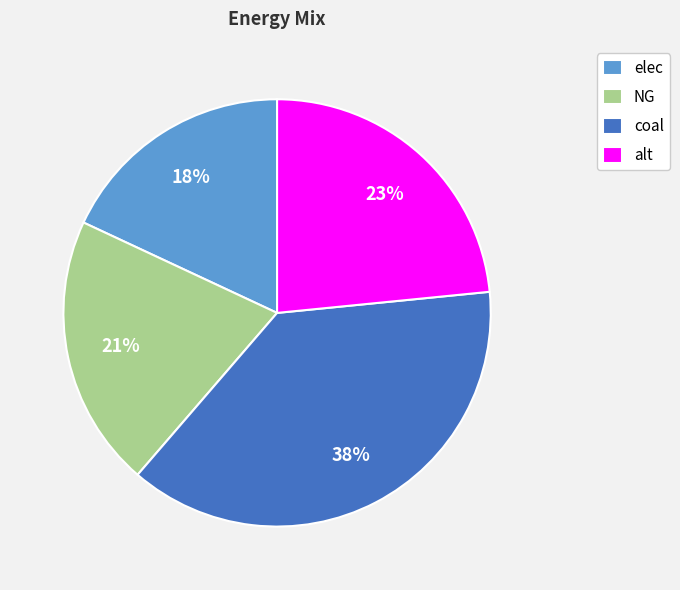

Approximately how many times larger is the value at alt compared to elec?

1.3